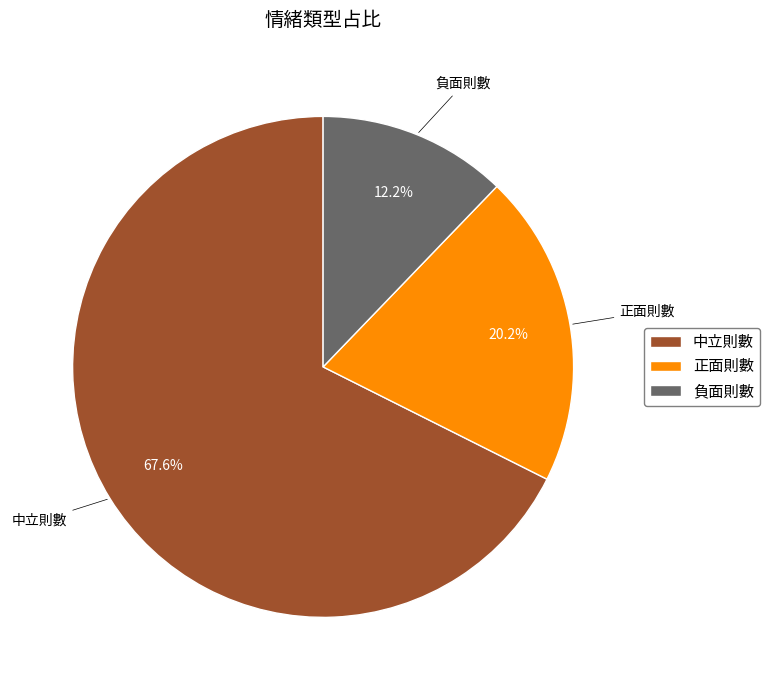

Is there a majority slice in this chart?

Yes